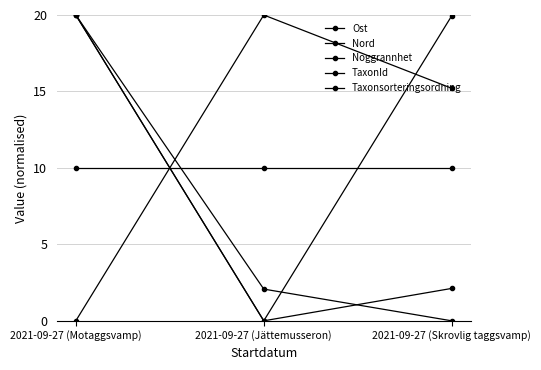

The Nord series shows 8.7 at 2021-09-27 (Skrovlig taggsvamp). True or false?

False